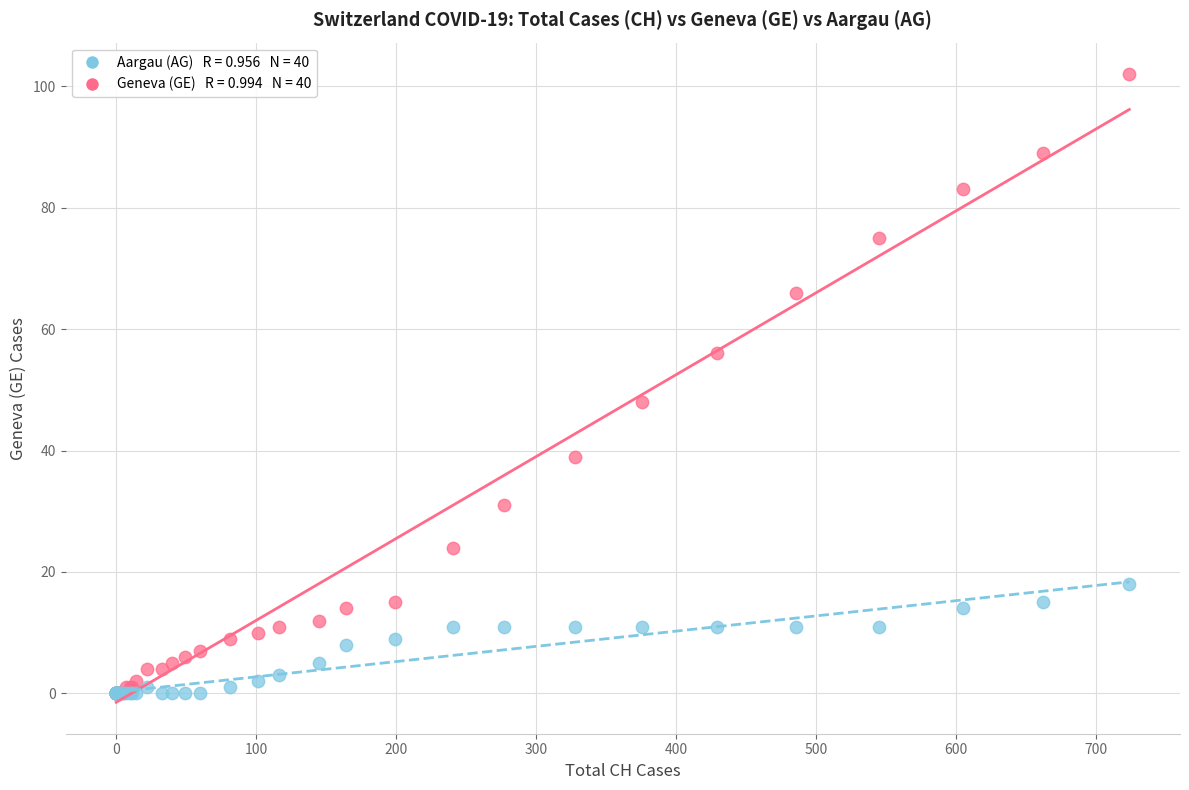

Across all series, what Y value is closest to 51?

48